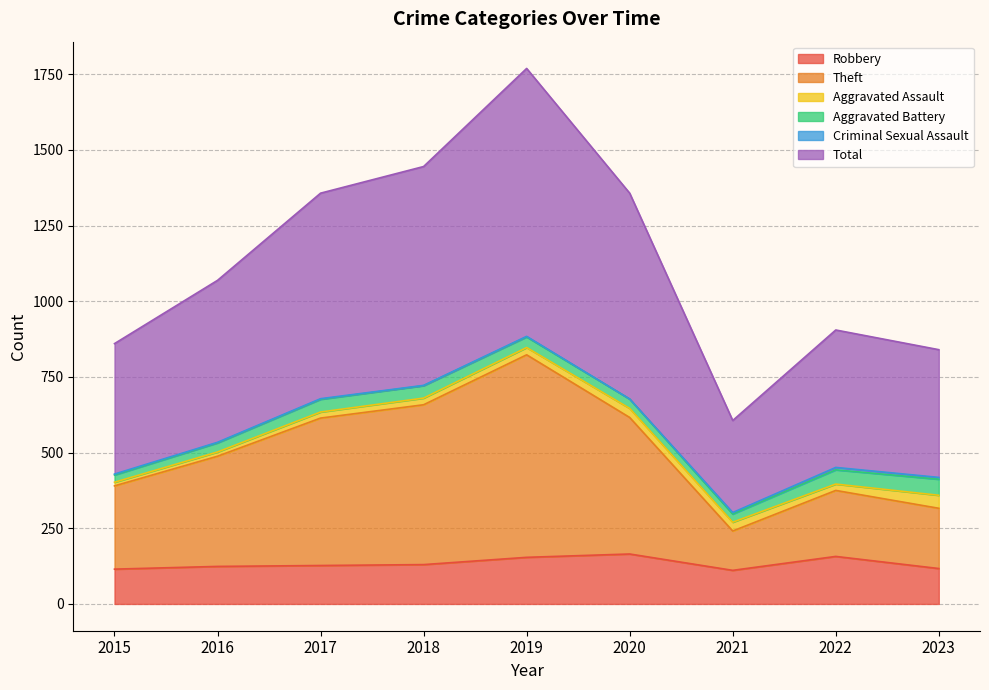

At which label does Theft reach its minimum?

2021